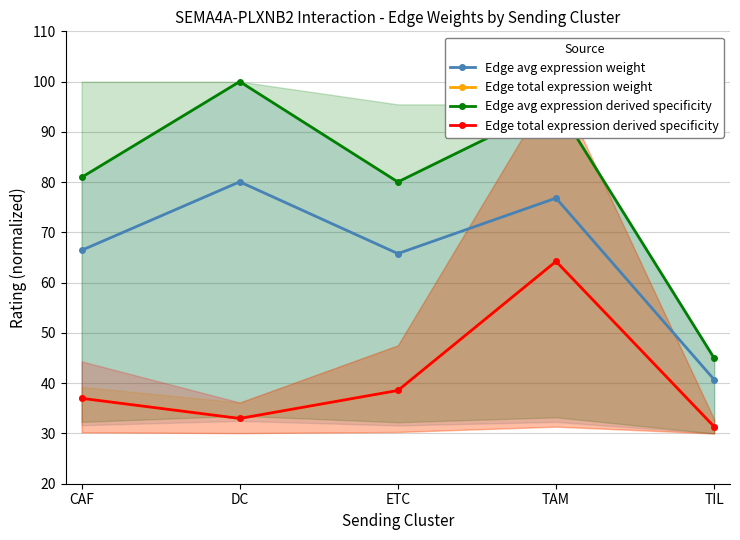

Reading left to right, list all the values displayed in this chart.

Edge avg expression weight: 66.4	80.1	65.8	76.8	40.7
Edge total expression weight: 37.0	33.0	38.6	64.2	31.3
Edge avg expression derived specificity: 80.9	100.0	80.0	95.5	45.0
Edge total expression derived specificity: 37.0	33.0	38.6	64.2	31.3